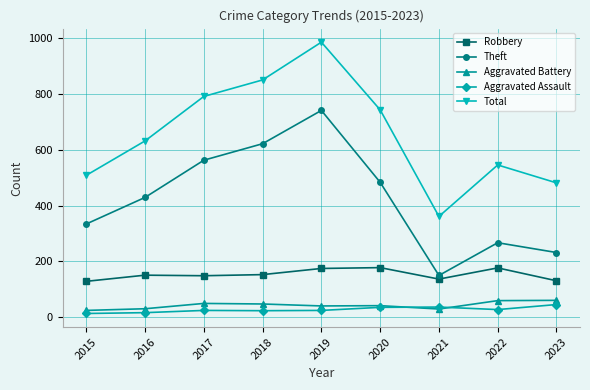

What is the value of the Aggravated Battery point at the 7th from the left?

30